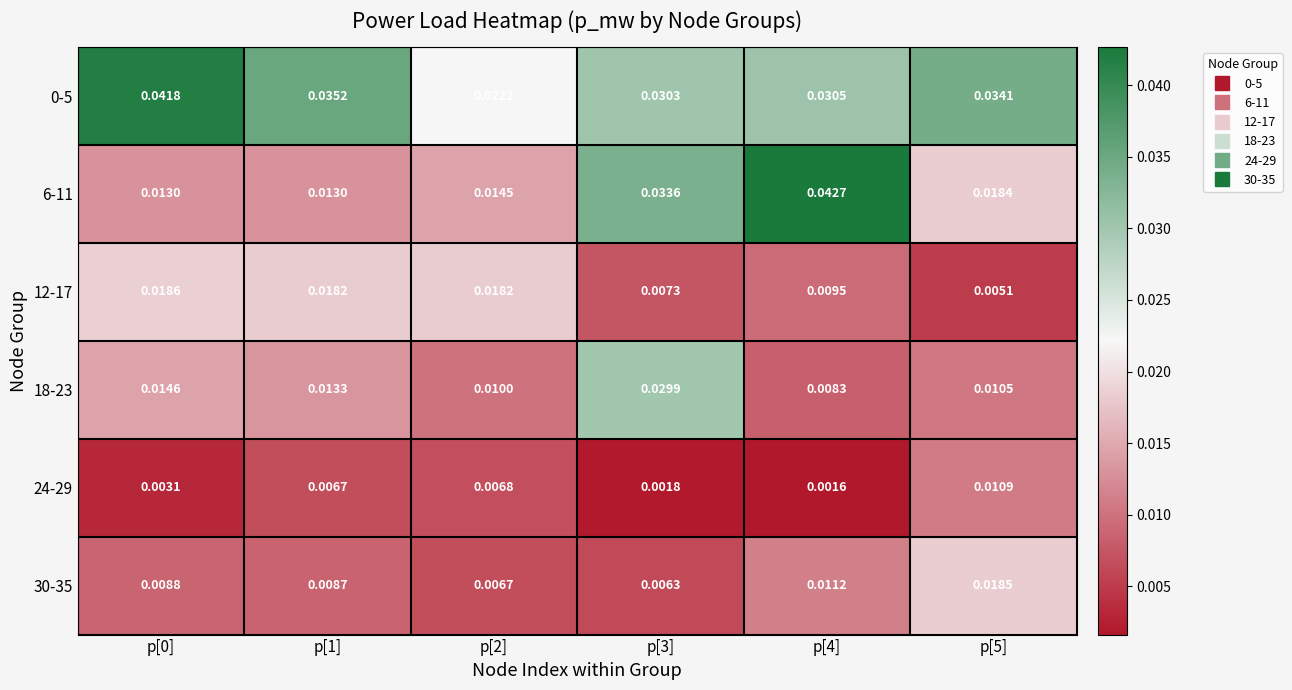

Is the value of 30-35 at p[0] greater than the value of 12-17 at p[4]?

No